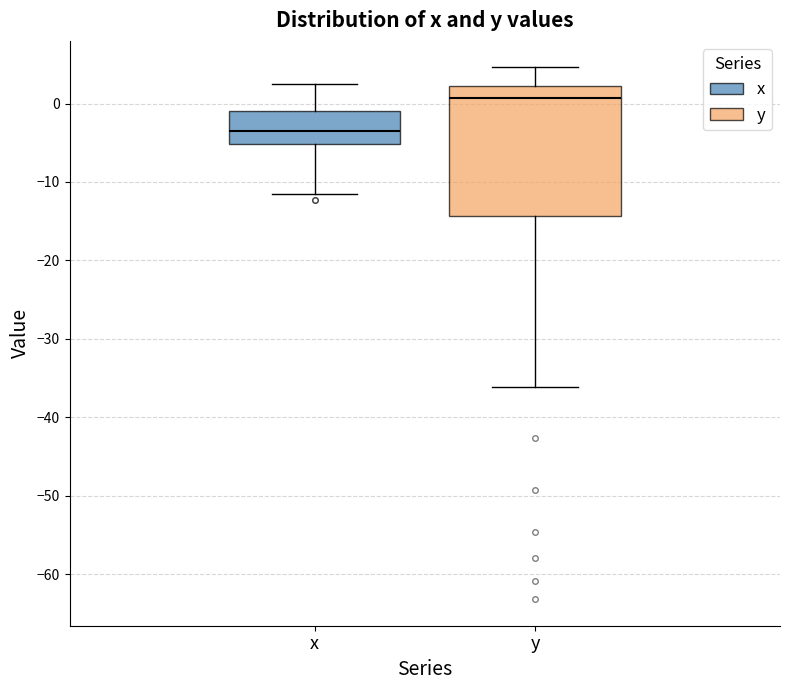

Where does the upper whisker of the box for x end on the y-axis? The values are not printed on the chart, so give them approximately, as read against the axis.

3